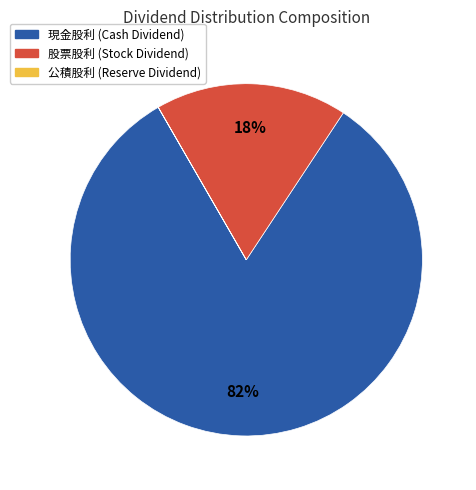

Is there any slice that represents more than half of the pie?

Yes